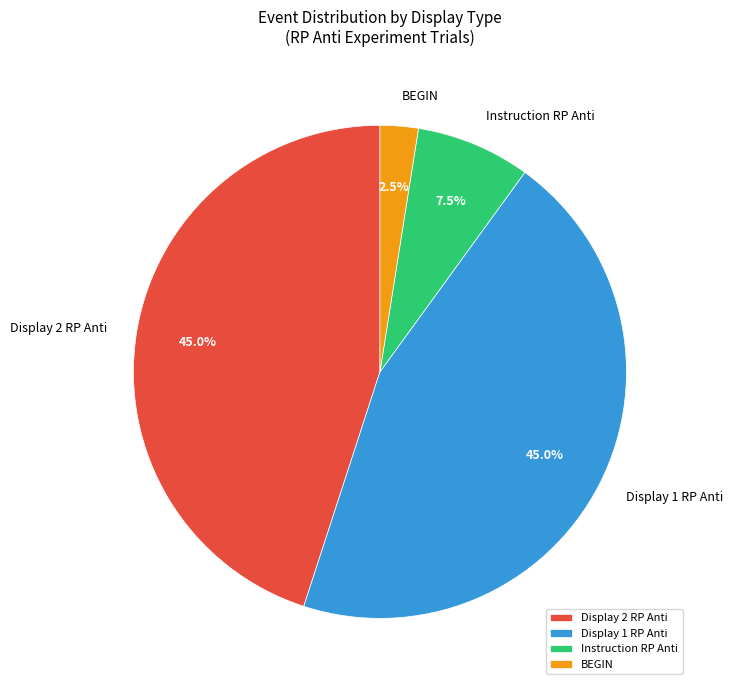

Which category has the smallest portion of the pie?

BEGIN